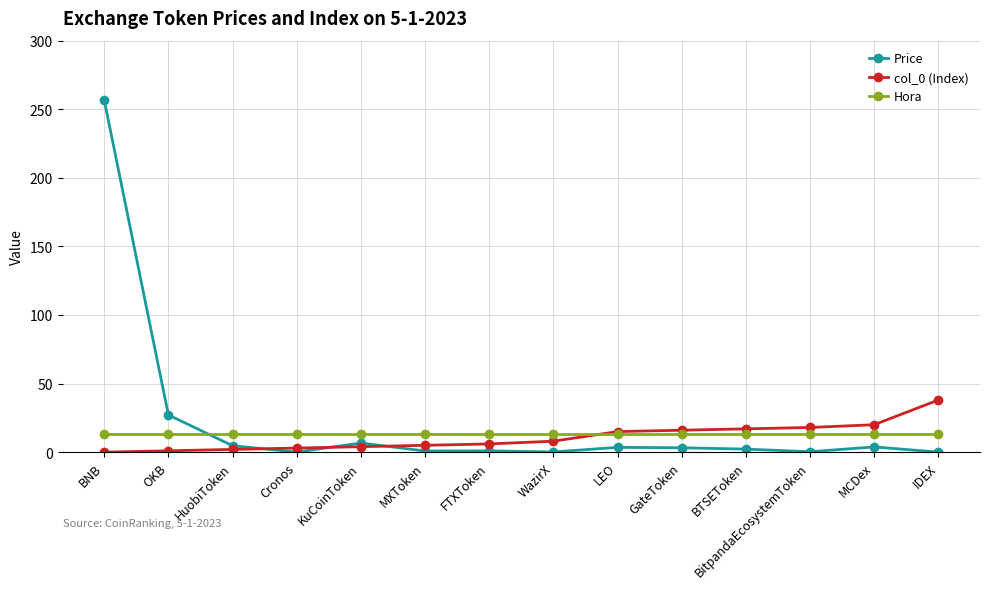

Which series has the largest range (max minus min)?

Price